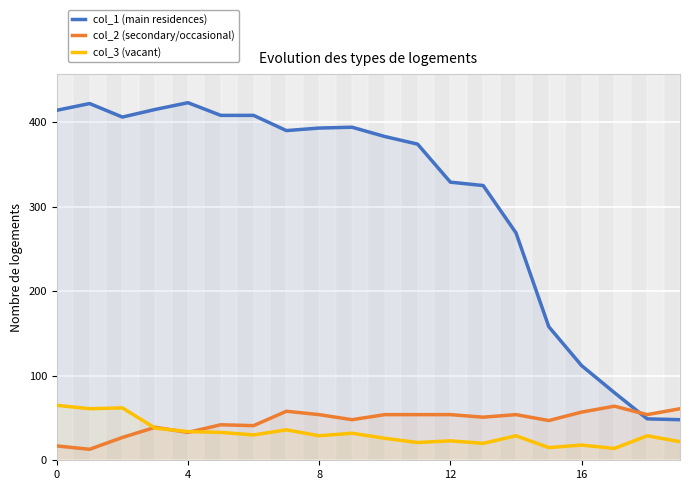

The value of col_1 (main residences) at 11 is 530. True or false?

False